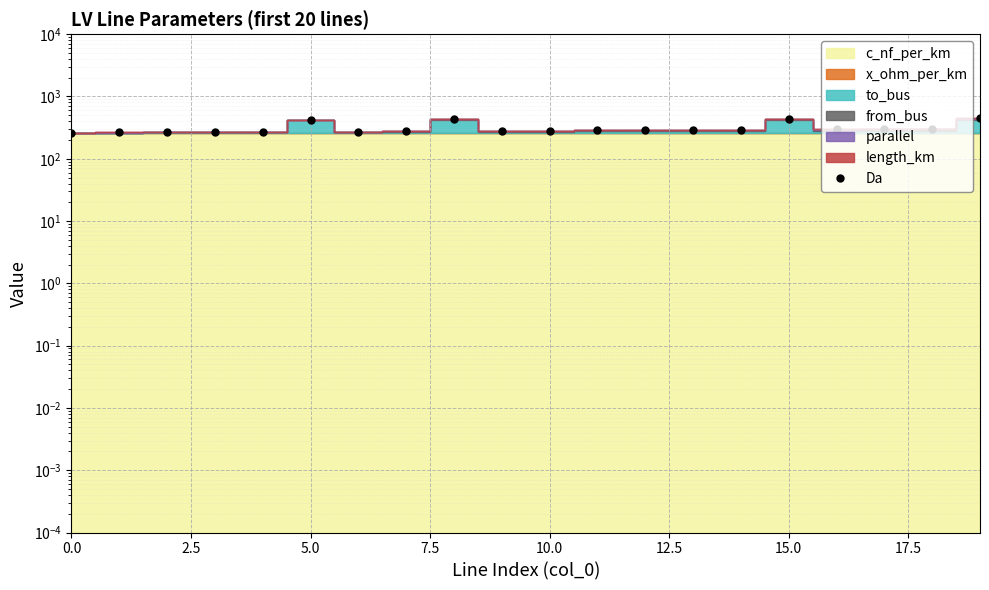

What is the sum of all values?

6227.6